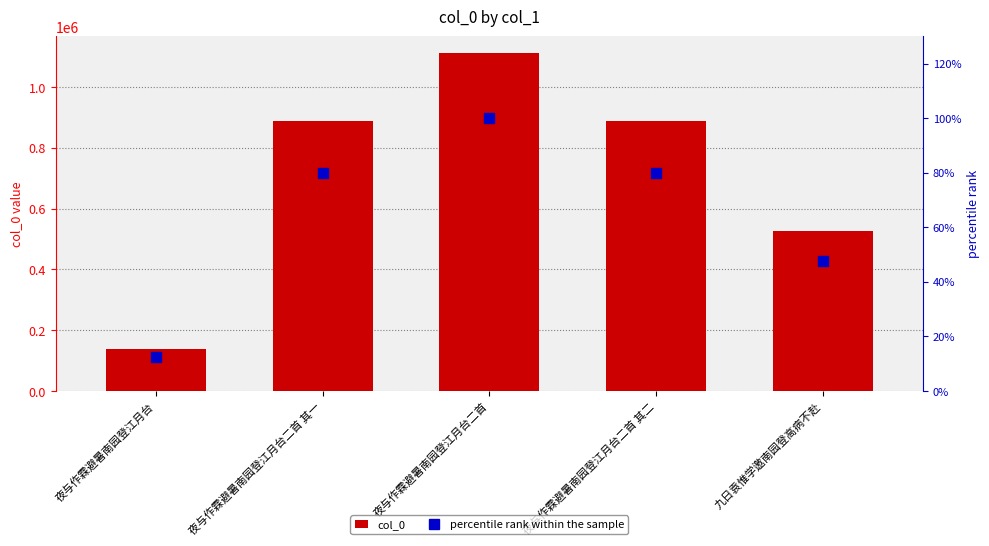

The col_0 series shows 1209963.6 at 夜与作霖避暑南园登江月台二首 其二. True or false?

False